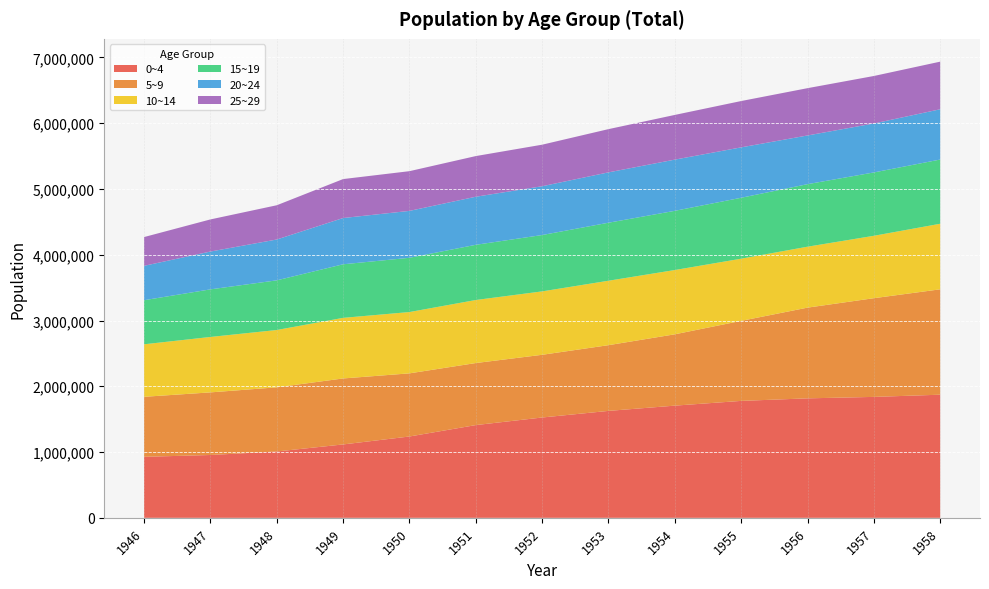

Reading right to left, transcribe all the data shown in this chart.

0~4: 1958=1872121	1957=1838723	1956=1816581	1955=1777939	1954=1705812	1953=1625905	1952=1525448	1951=1410155	1950=1236669	1949=1115829	1948=1008705	1947=955272	1946=927518
5~9: 1958=1602403	1957=1500755	1956=1379331	1955=1216737	1954=1084562	1953=999255	1952=953384	1951=943280	1950=959880	1949=1003255	1948=975383	1947=952056	1946=912606
10~14: 1958=996999	1957=949064	1956=926769	1955=945590	1954=977654	1953=979998	1952=964385	1951=958690	1950=932526	1949=921643	1948=871798	1947=842872	1946=798677
15~19: 1958=976273	1957=963233	1956=950853	1955=926441	1954=900043	1953=882045	1952=856778	1951=839345	1950=824701	1949=814472	1948=755148	1947=723702	1946=670162
20~24: 1958=764604	1957=744312	1956=740385	1955=766410	1954=778592	1953=765711	1952=742030	1951=730740	1950=713276	1949=703330	1948=620945	1947=575115	1946=522740
25~29: 1958=724001	1957=722228	1956=719189	1955=704437	1954=679756	1953=657435	1952=631748	1951=618471	1950=604044	1949=592412	1948=520844	1947=488419	1946=437435